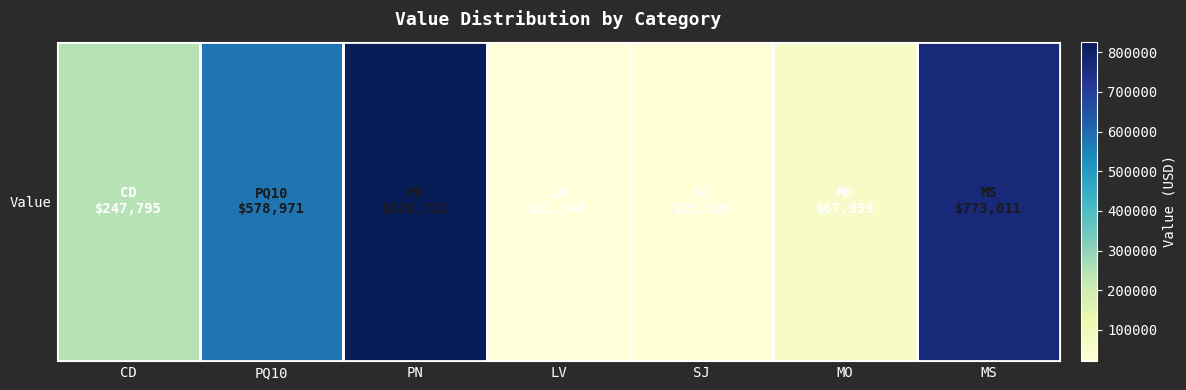

What is the sum of the values at MS and MO?

840970.1